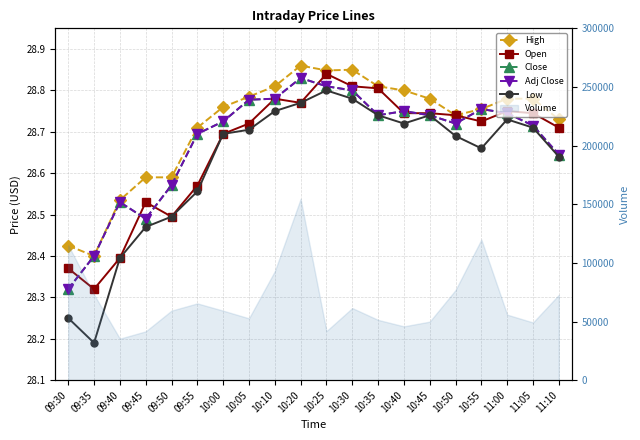

Which series has the largest total across all categories?

High